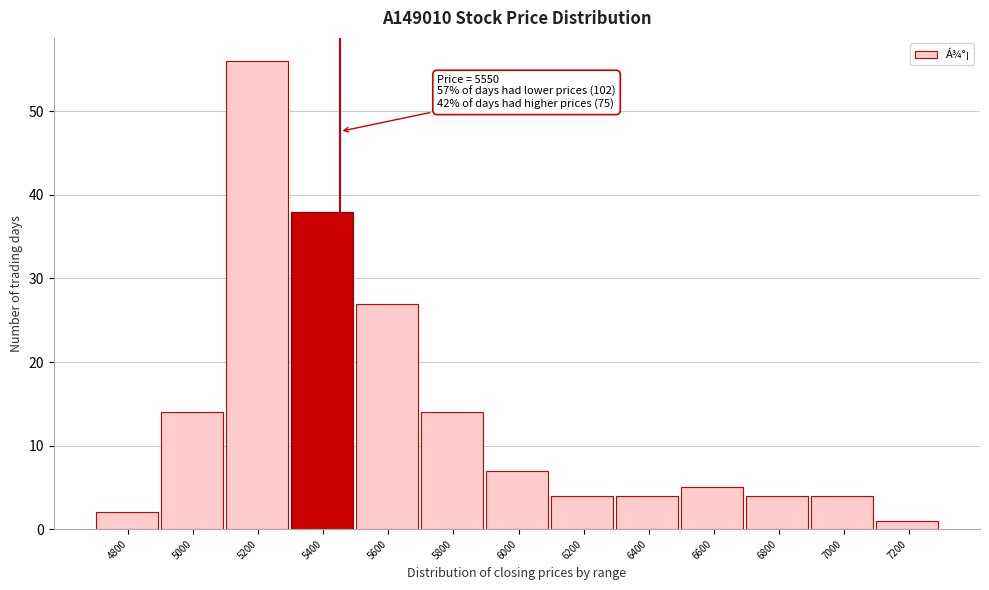

Reading left to right, extract all data points from this chart.

2	14	56	38	27	14	7	4	4	5	4	4	1